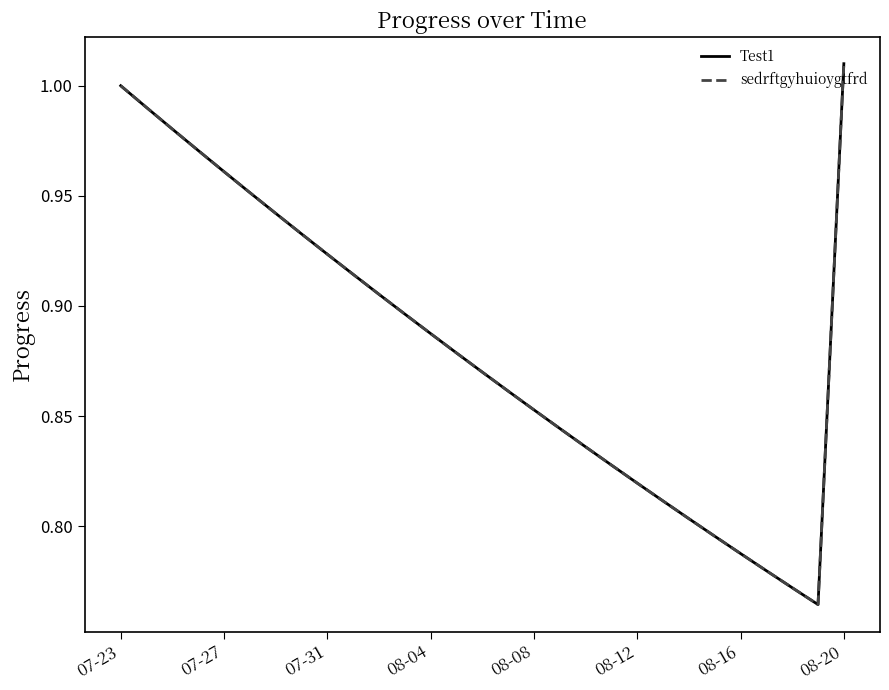

What is the value of the sedrftgyhuioygtfrd point at the 25th from the left?

0.8